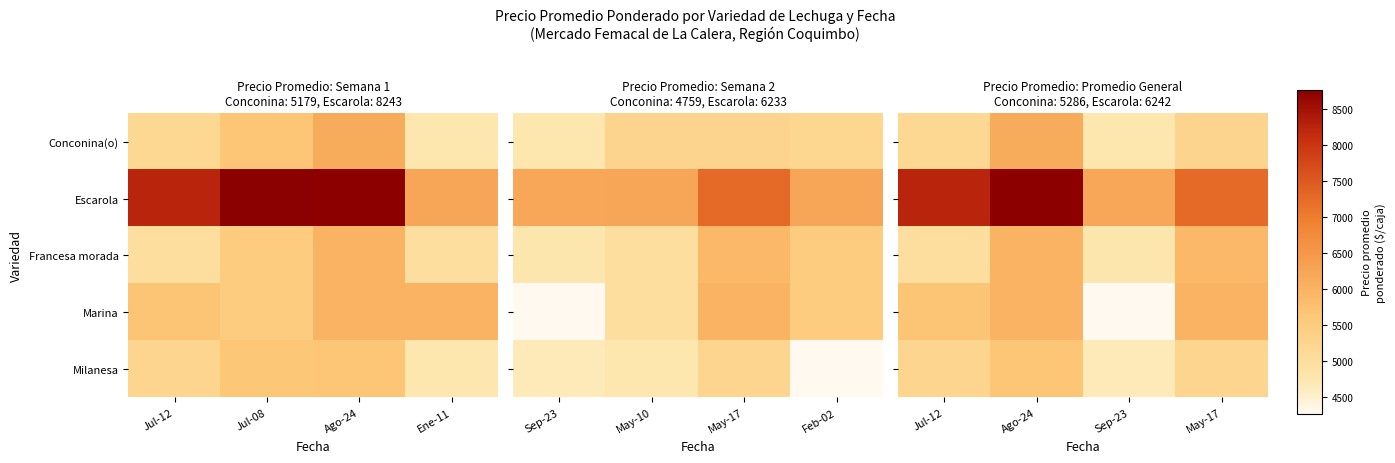

Rank the series by their maximum value, from highest to lowest.

Escarola, Conconina(o), Francesa morada, Marina, Milanesa